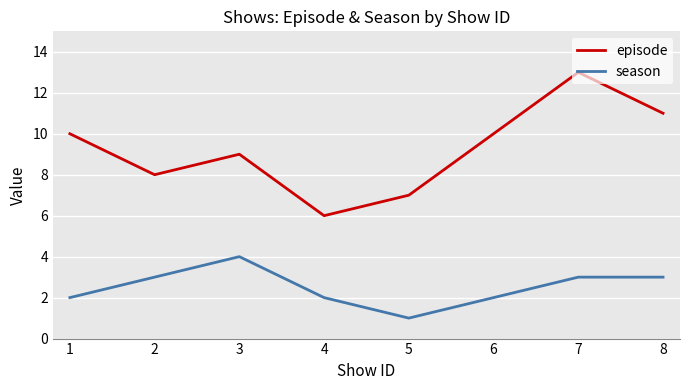

True or false: season and episode cross at least once.

False